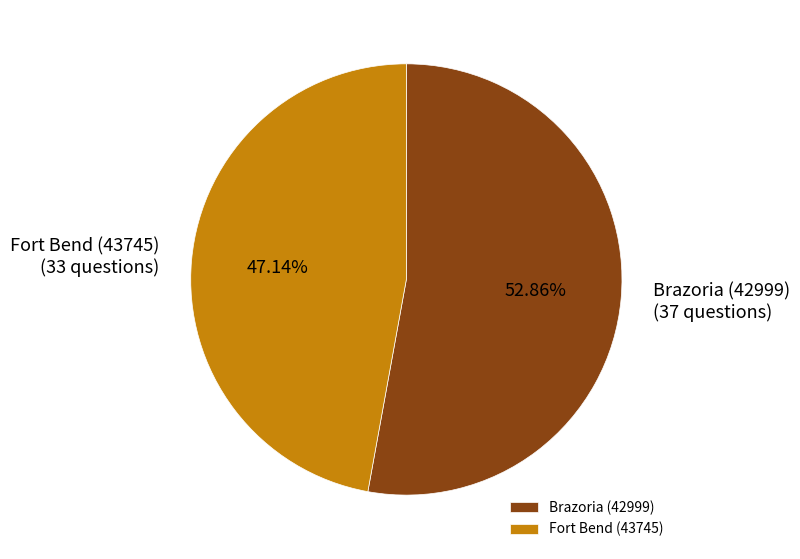

The Fort Bend (43745) slice represents 37% of the pie. True or false?

False